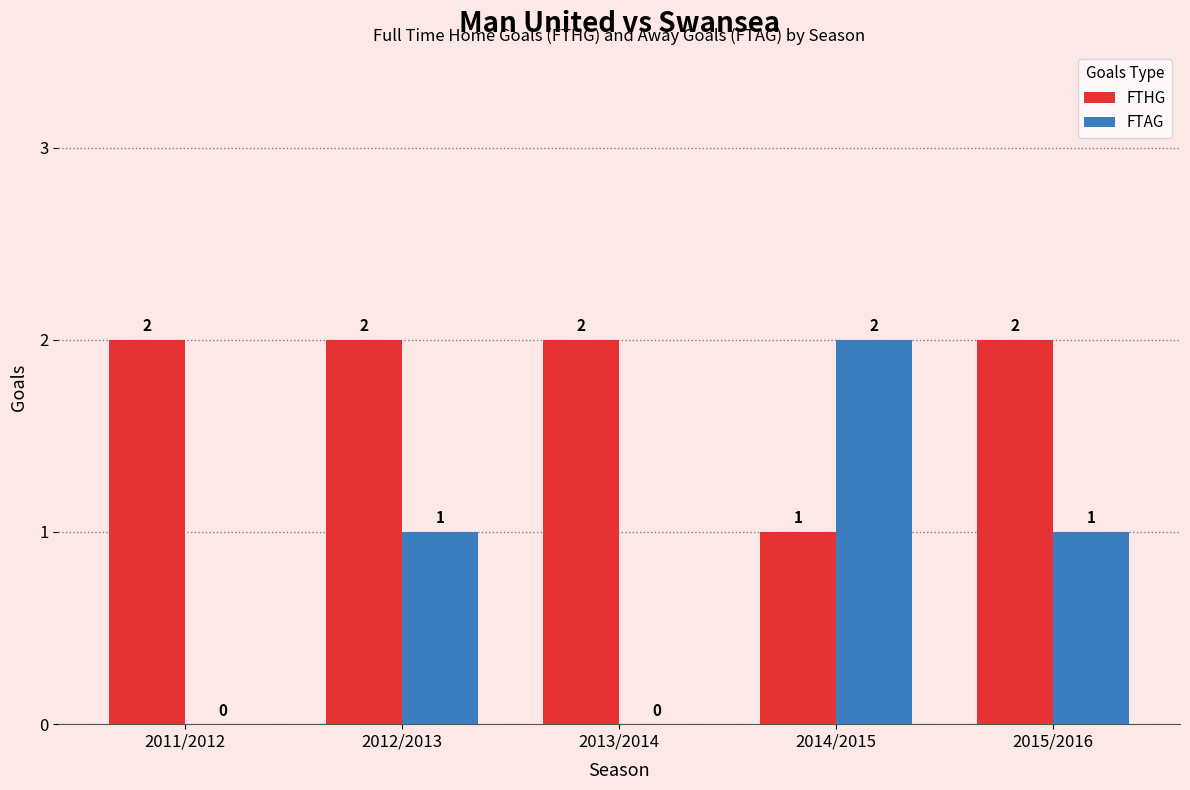

True or false: FTAG has a value of 1 at 2012/2013.

True